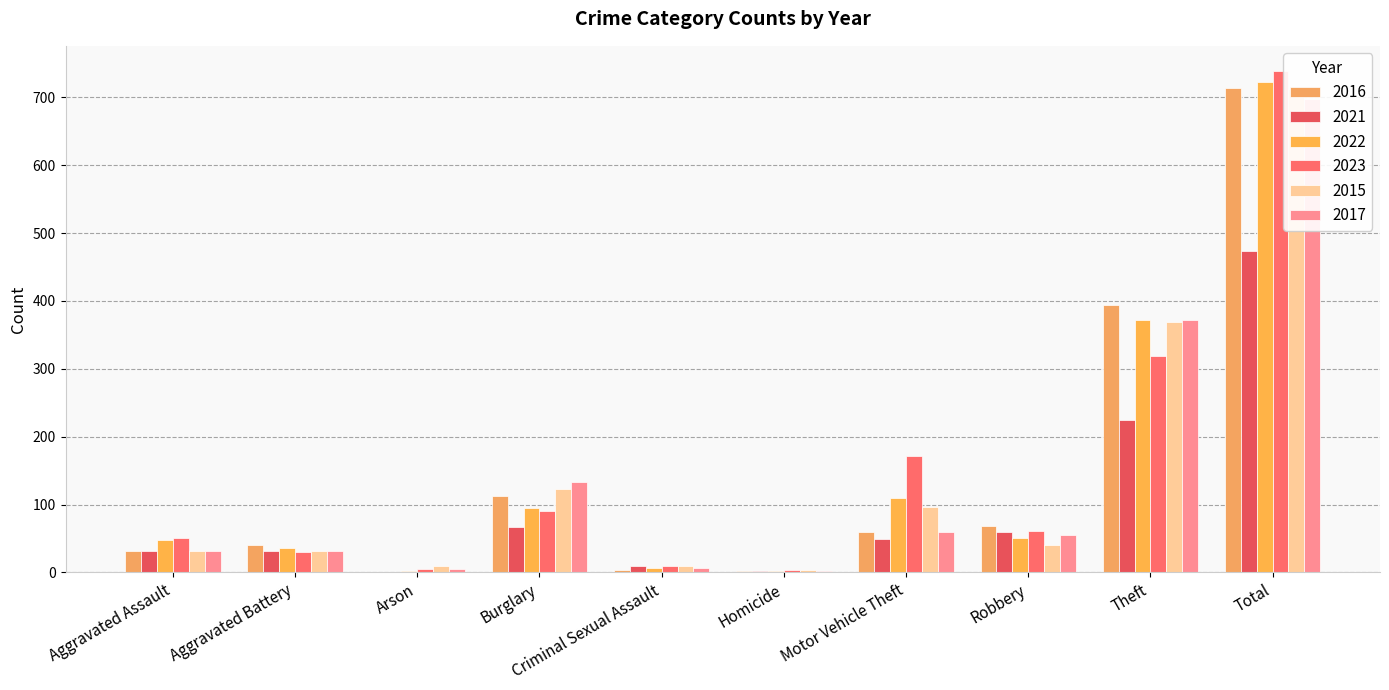

List the labels in order of 2016 value, largest first.

Total, Theft, Burglary, Robbery, Motor Vehicle Theft, Aggravated Battery, Aggravated Assault, Criminal Sexual Assault, Homicide, Arson